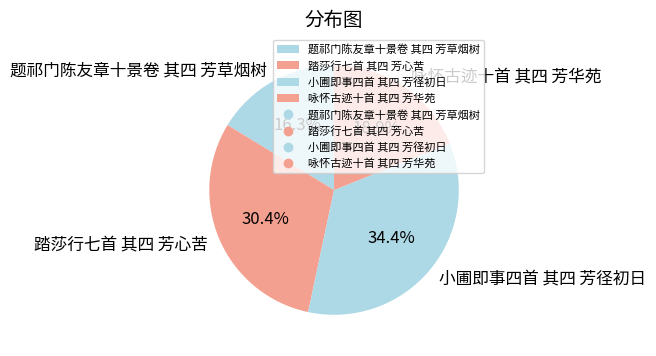

How many slices are in this pie chart?

4